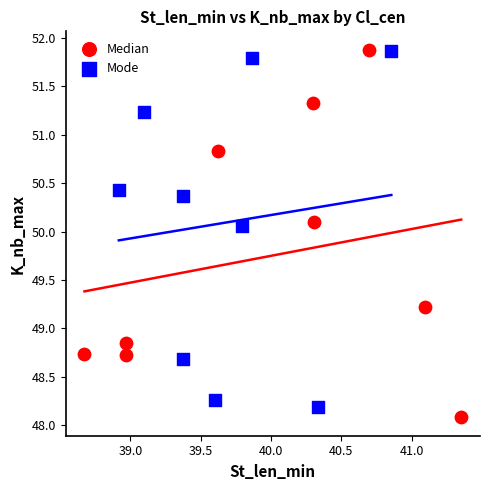

Which series has the largest Y range (max minus min)?

Median